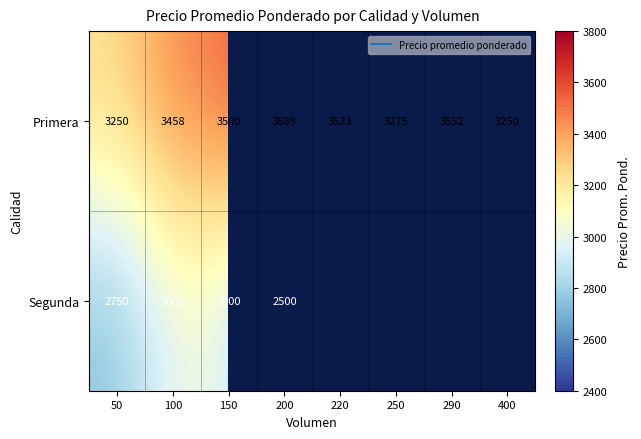

What is the difference between the highest and lowest values at 220?

3523